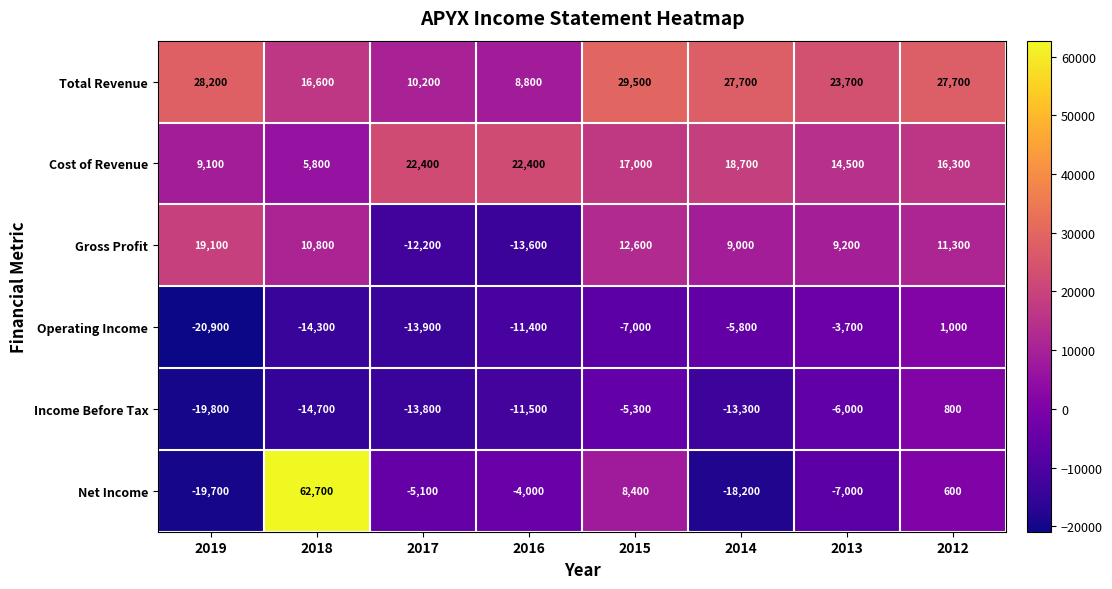

What is the difference between the maximum and second lowest values in the Net Income series?

80900